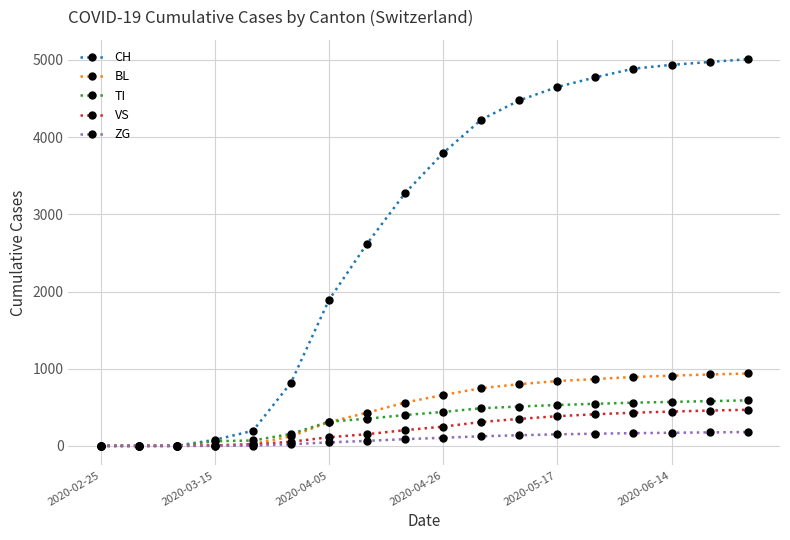

Which series has the largest total across all categories?

CH